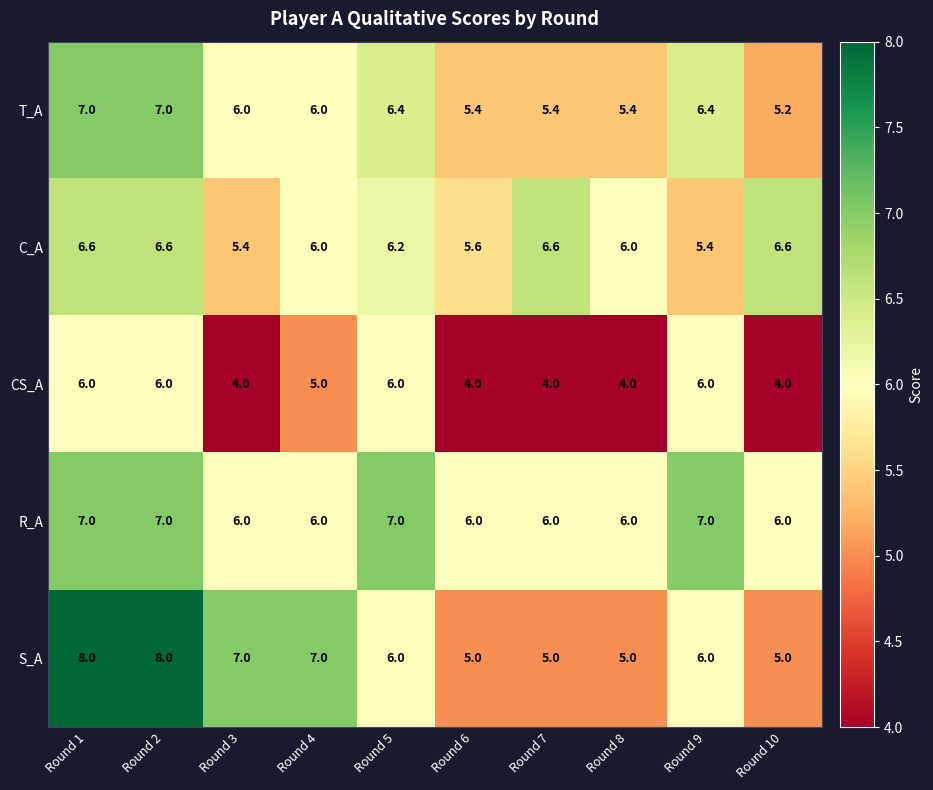

The R_A series shows 6.0 at Round 8. True or false?

True